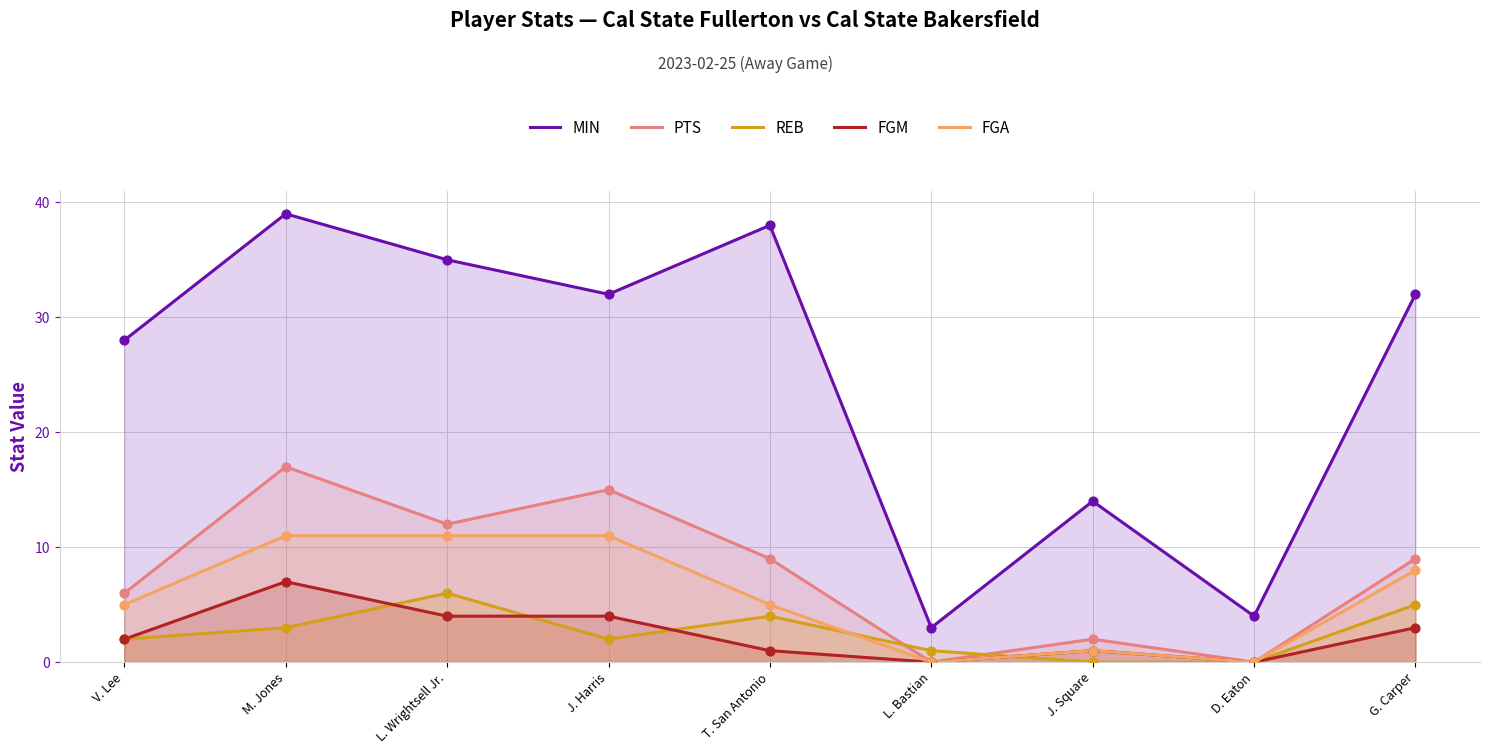

What is the total value across all series at V. Lee?

43